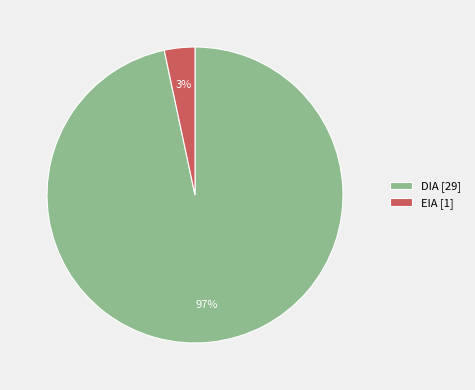

Do DIA and EIA together represent more than half of the pie?

Yes